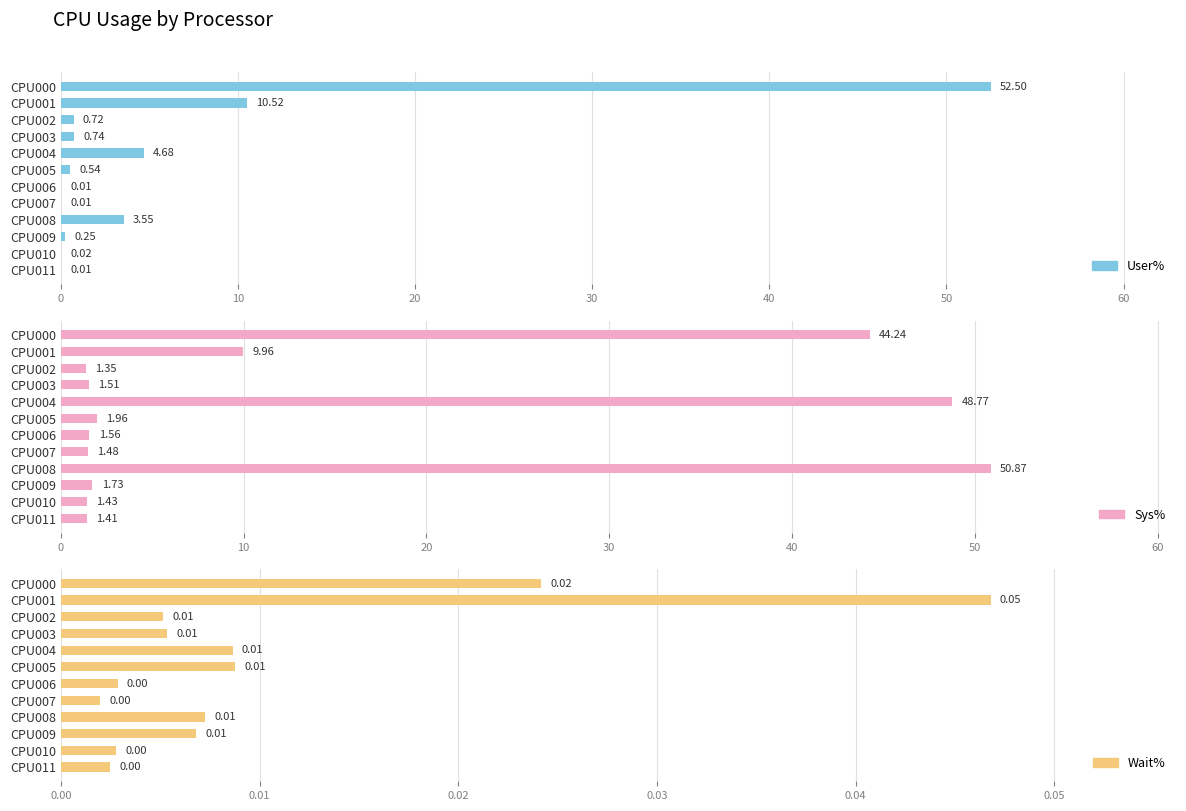

What is the difference between the maximum and second lowest values in the Sys% series?

49.5